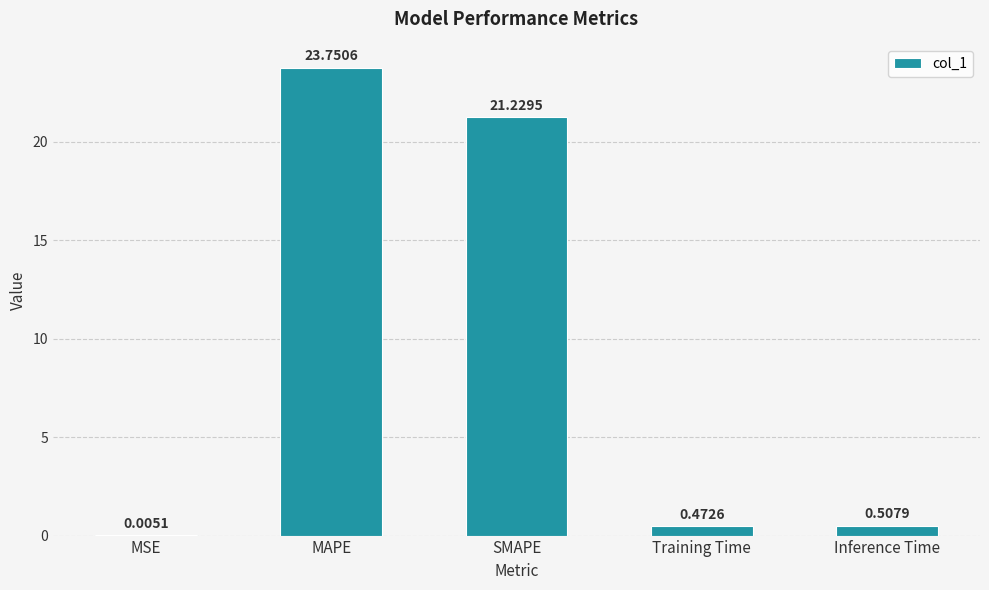

Are the bars horizontal?

No